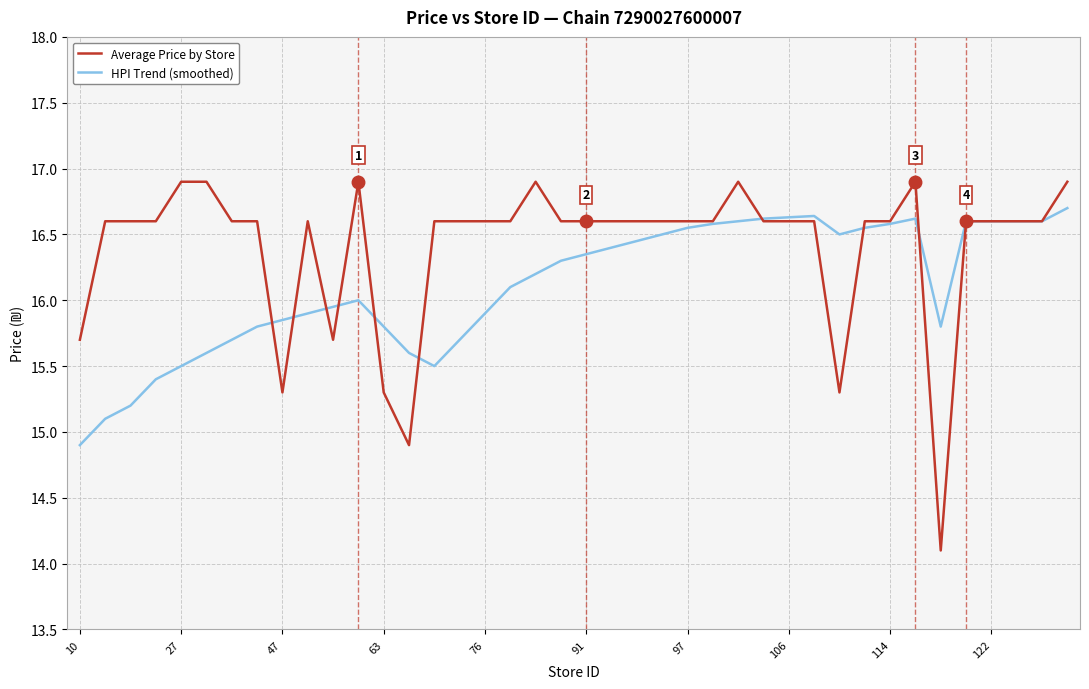

Does the chart display data point markers on the line(s)?

No